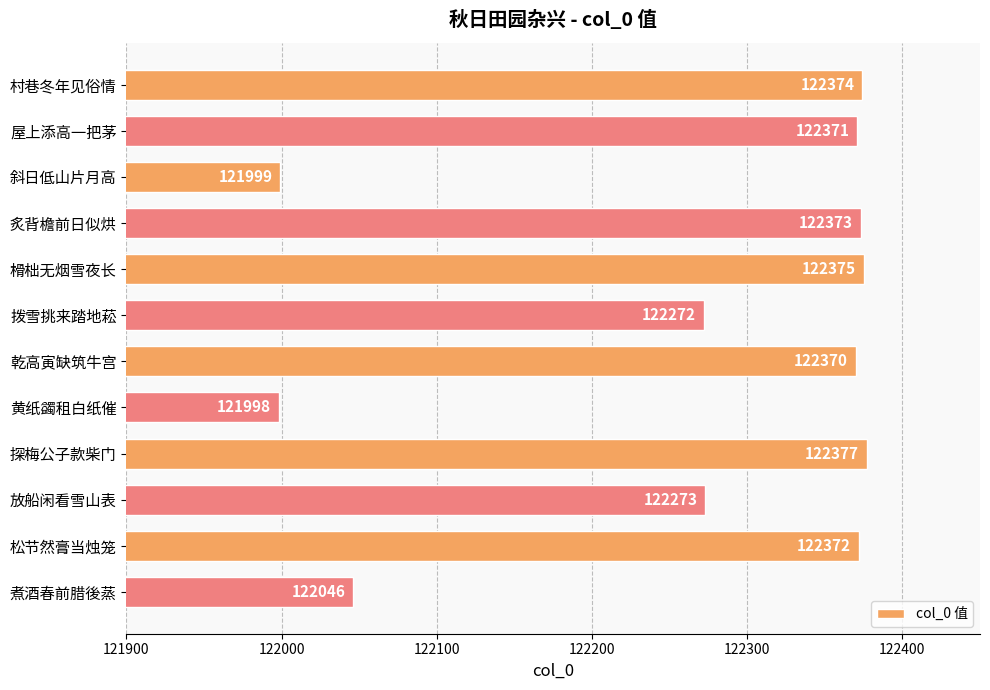

What is the value of the 2nd bar from the top?

122371